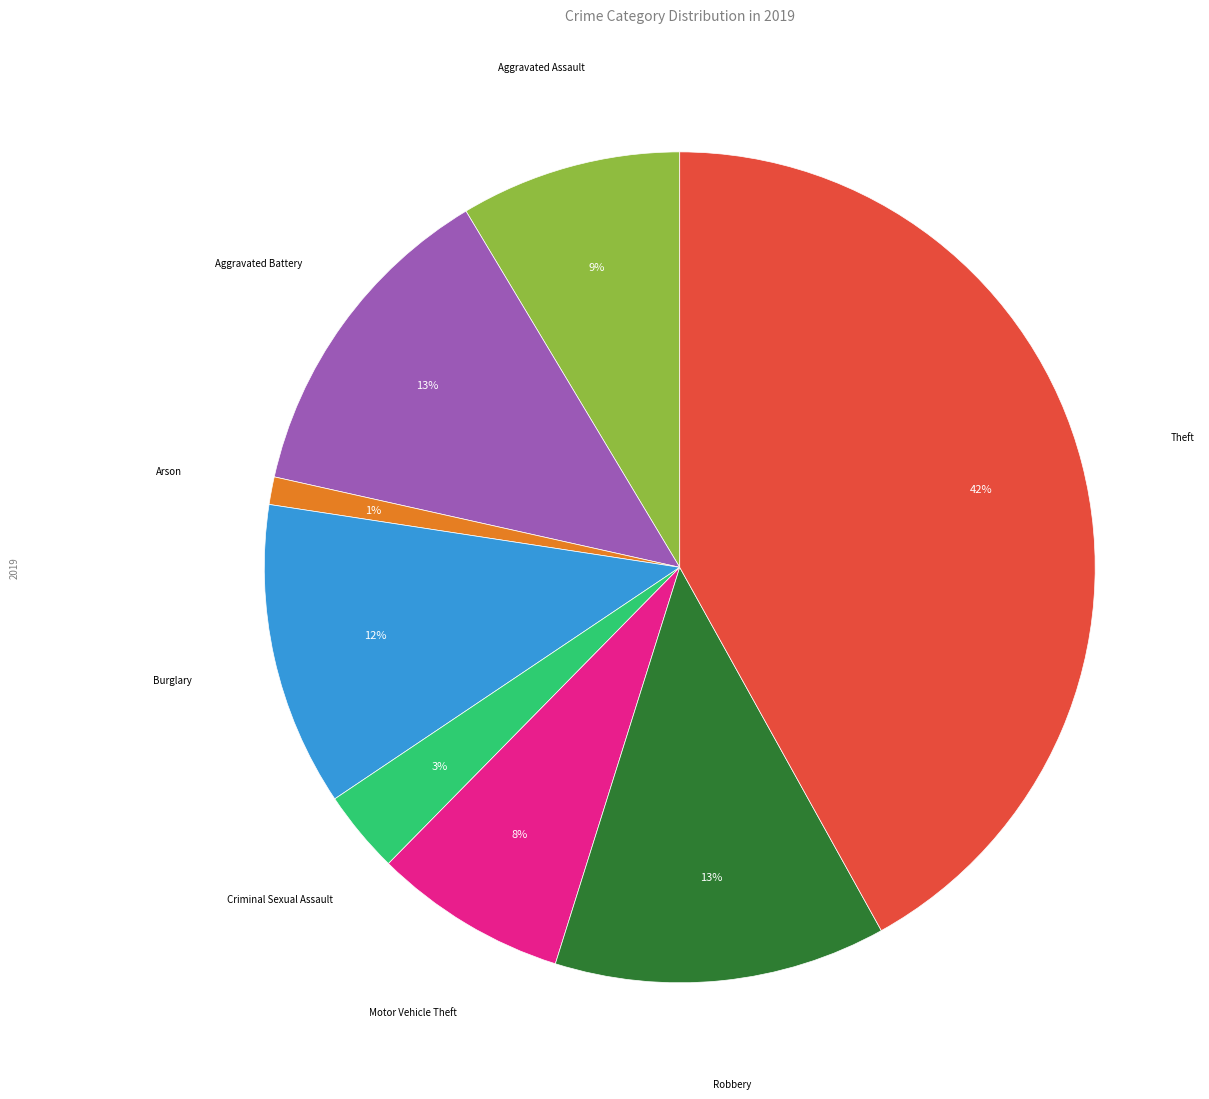

How many segments does this pie chart have?

8